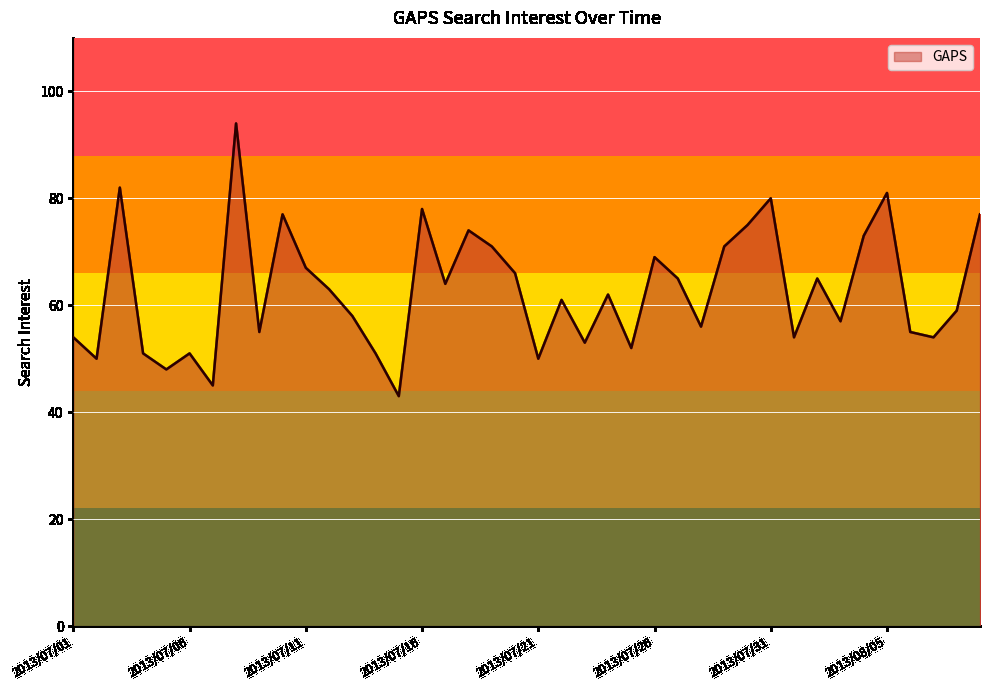

What is the difference between the maximum and minimum values?

51